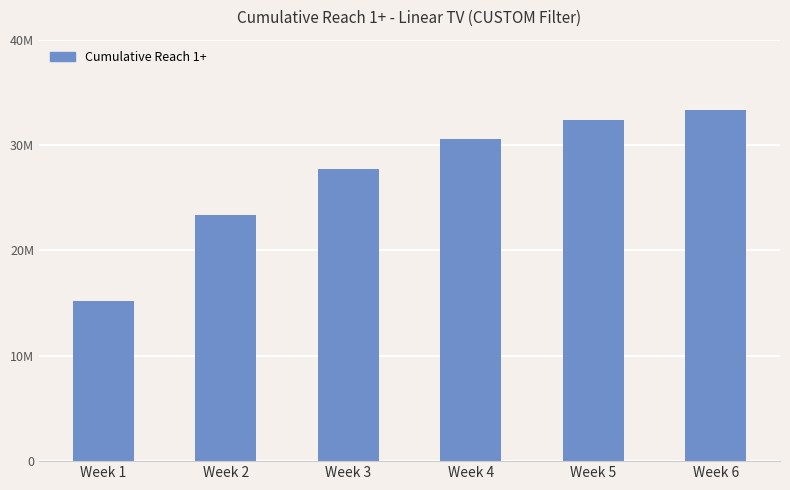

Between Week 1 and Week 4, which is larger?

Week 4